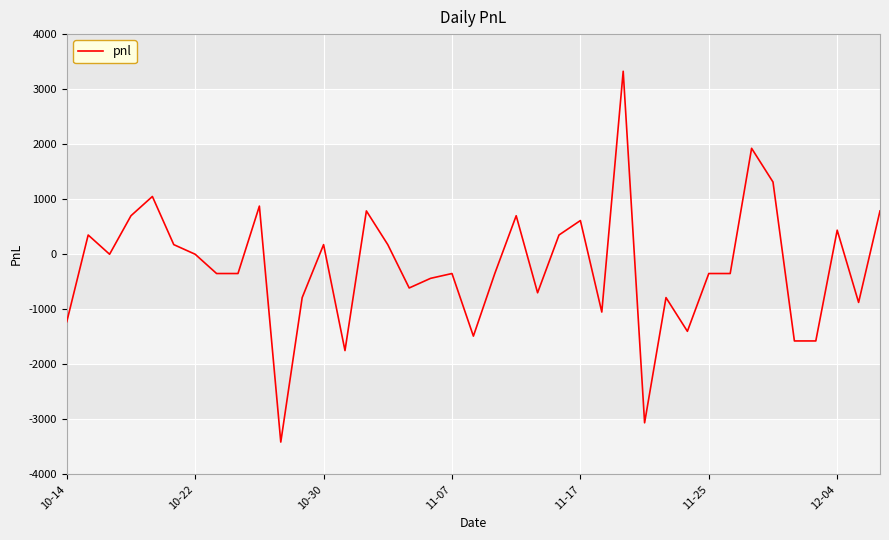

What is the greatest value displayed?

3325.0